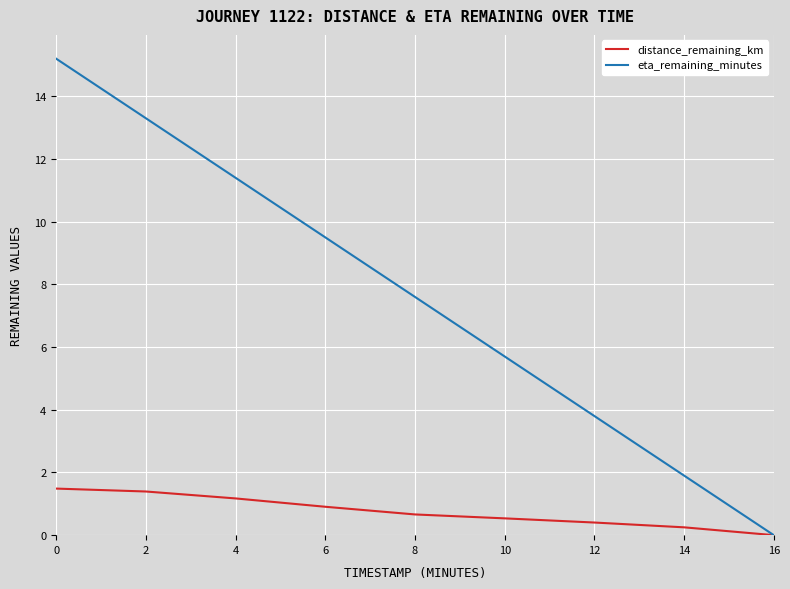

What is the total value across all series at 2?

14.7